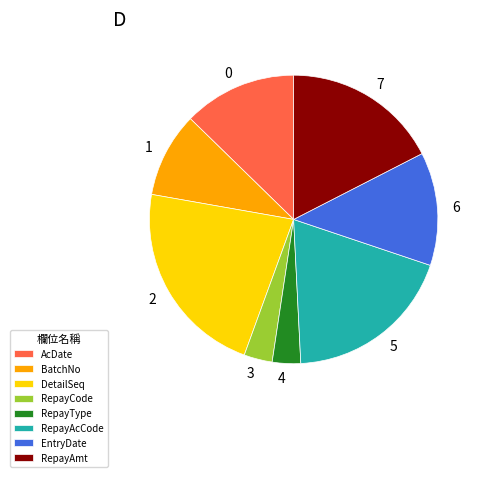

True or false: RepayCode accounts for 3% of the total.

True